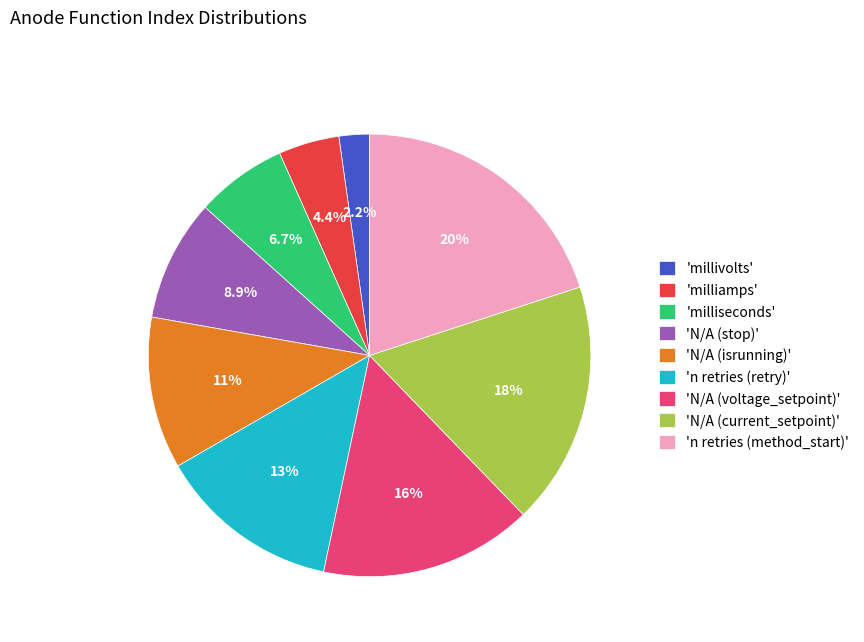

Is the sum of 'N/A (isrunning)' and 'N/A (voltage_setpoint)' greater than half?

No